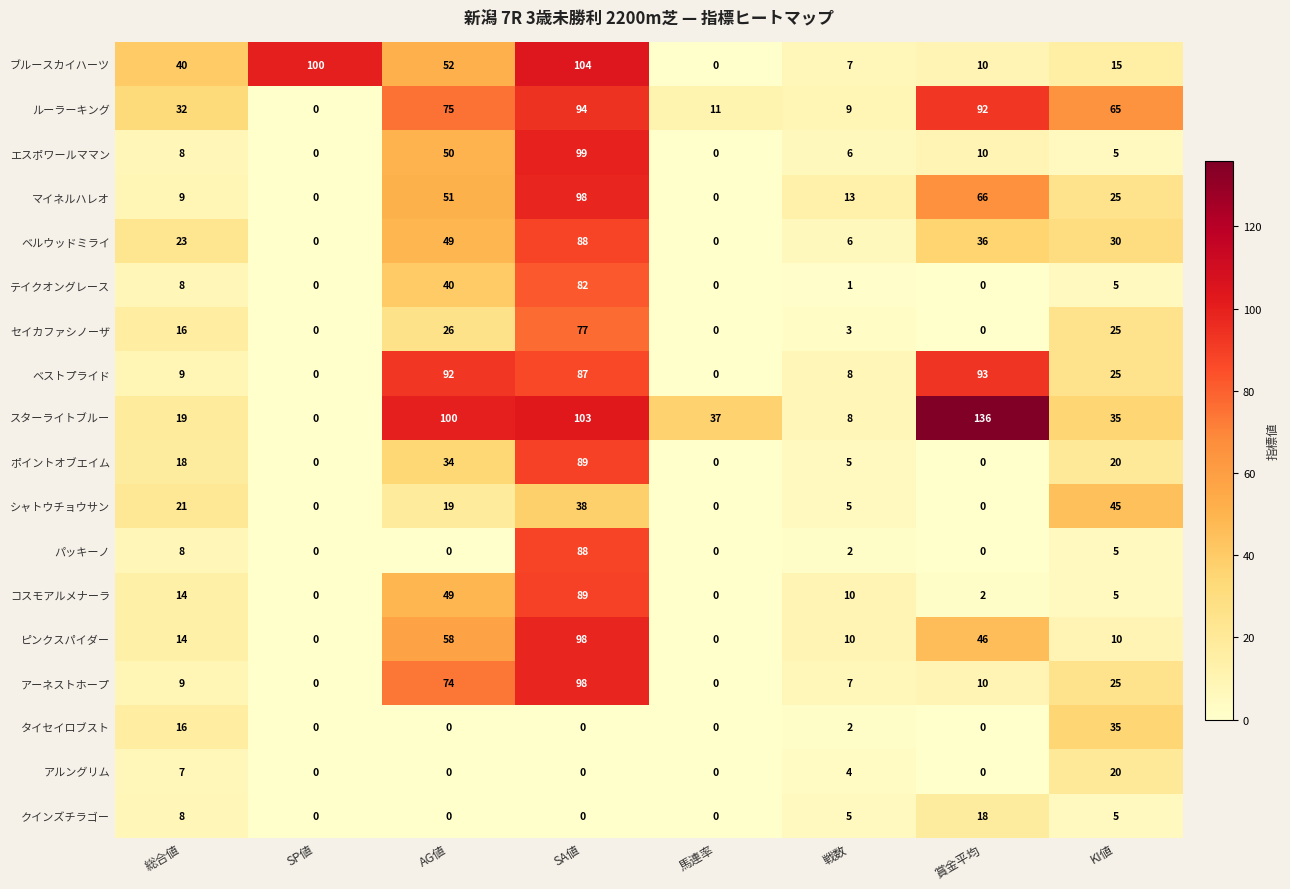

What is the greatest value displayed?

136